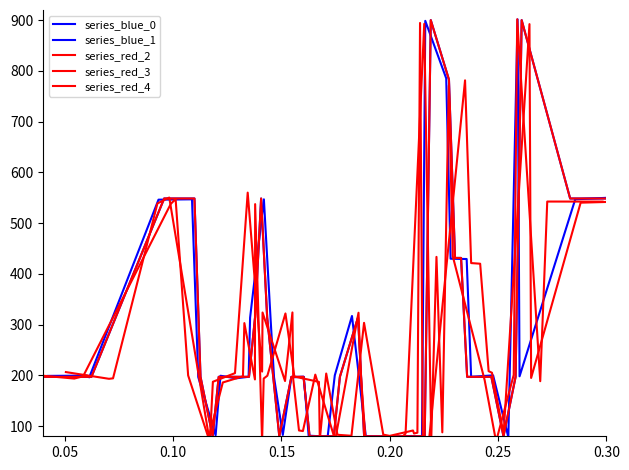

How many values in the series_red_3 series are below 197?

20